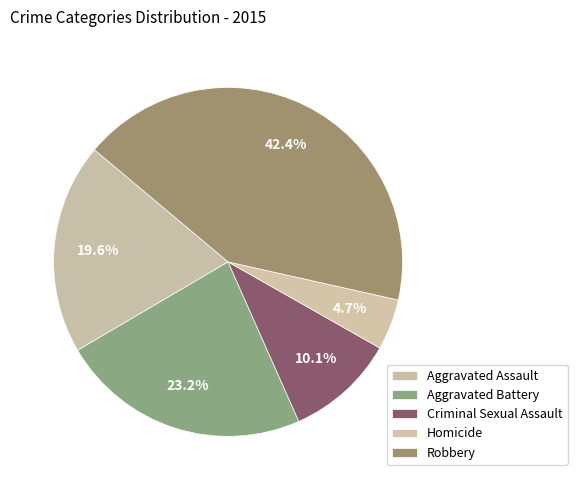

Approximately how many times larger is the value at Homicide compared to Criminal Sexual Assault?

0.5